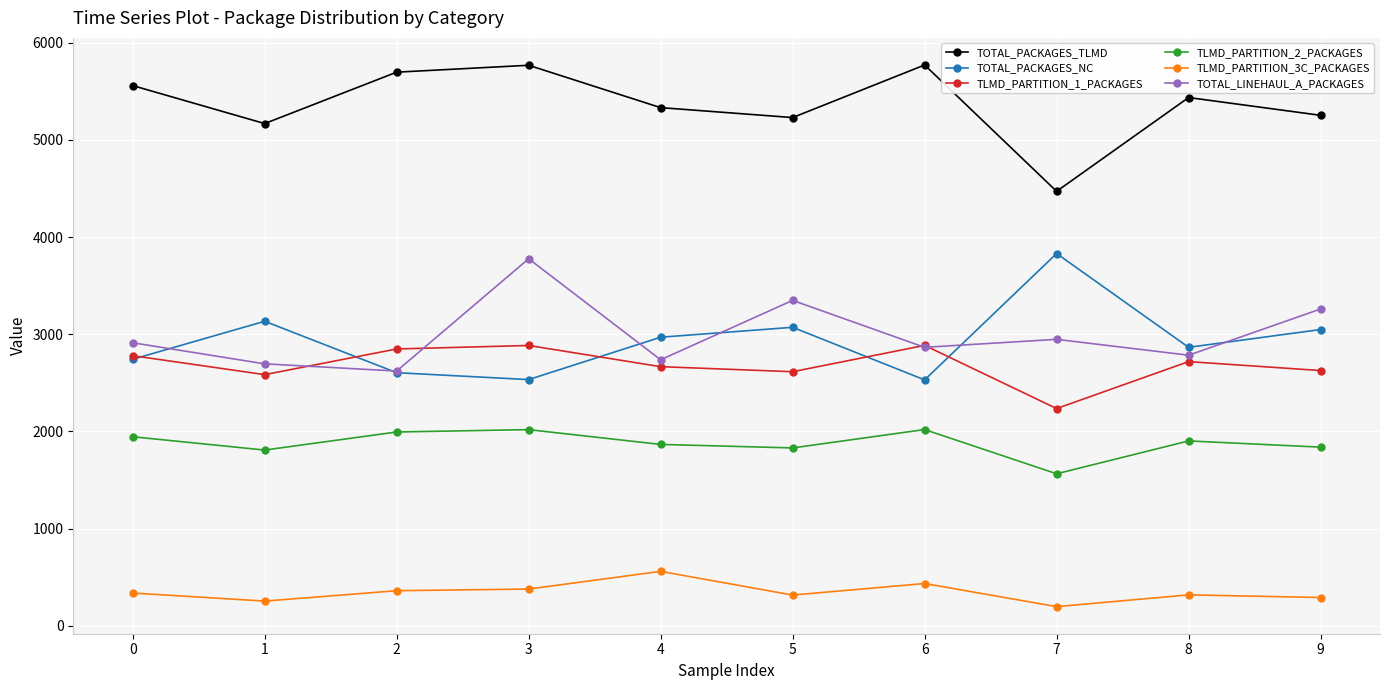

What is the total value across all series at 8?

16022